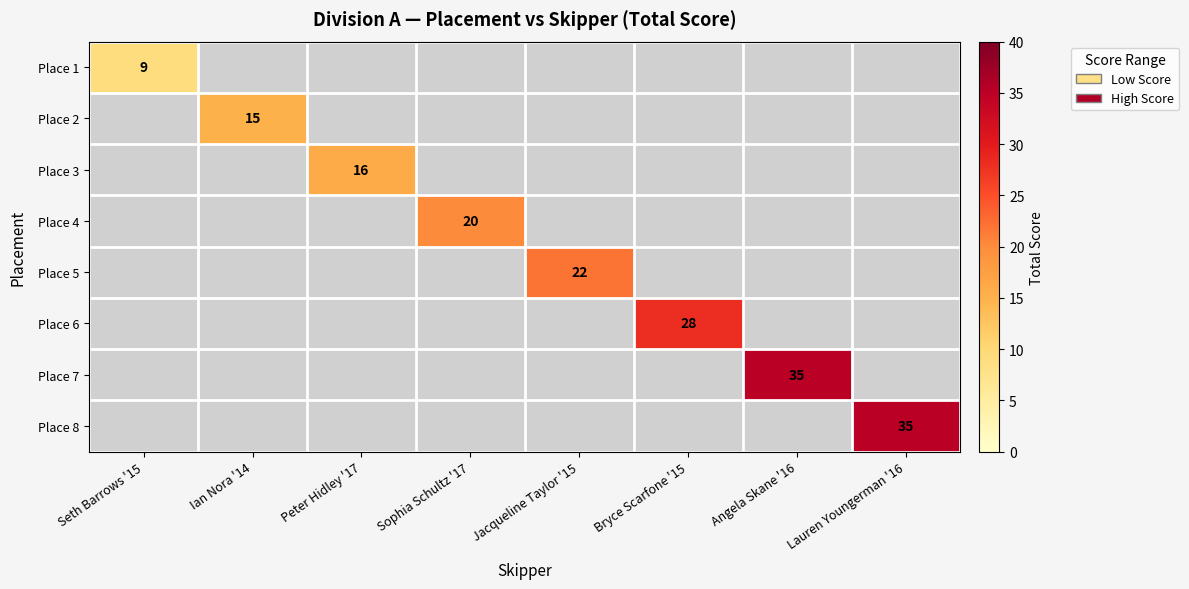

Which label corresponds to the smallest value in the chart?

Seth Barrows '15